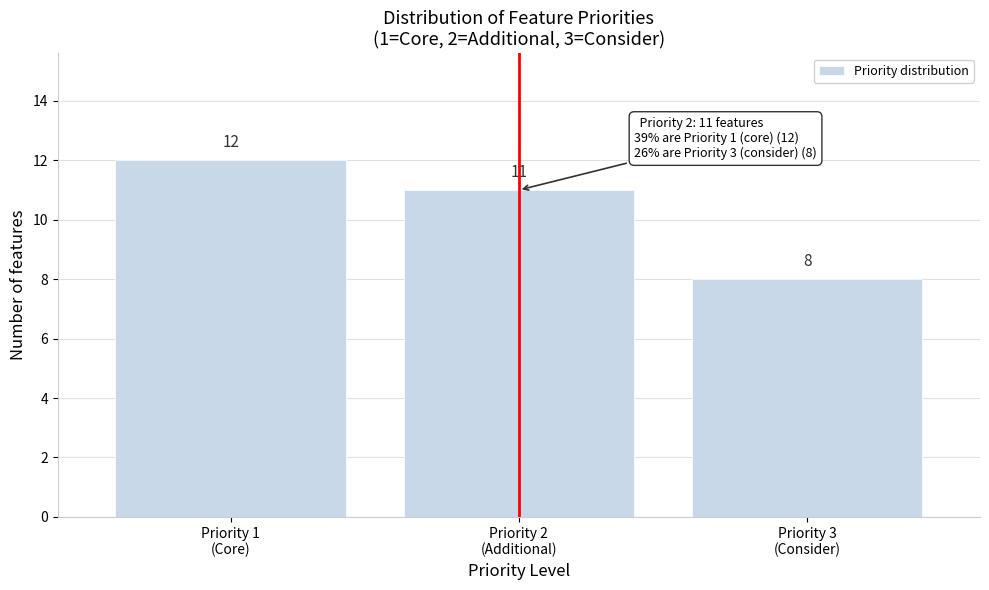

Reading left to right, transcribe all the data shown in this chart.

12	11	8